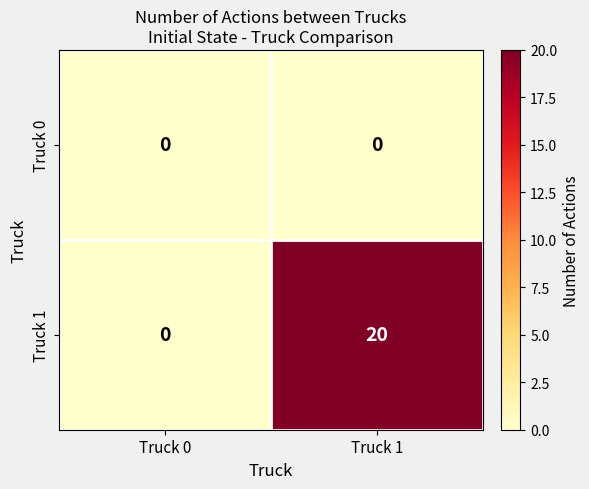

Rank the series by their average value, from highest to lowest.

Truck 1, Truck 0